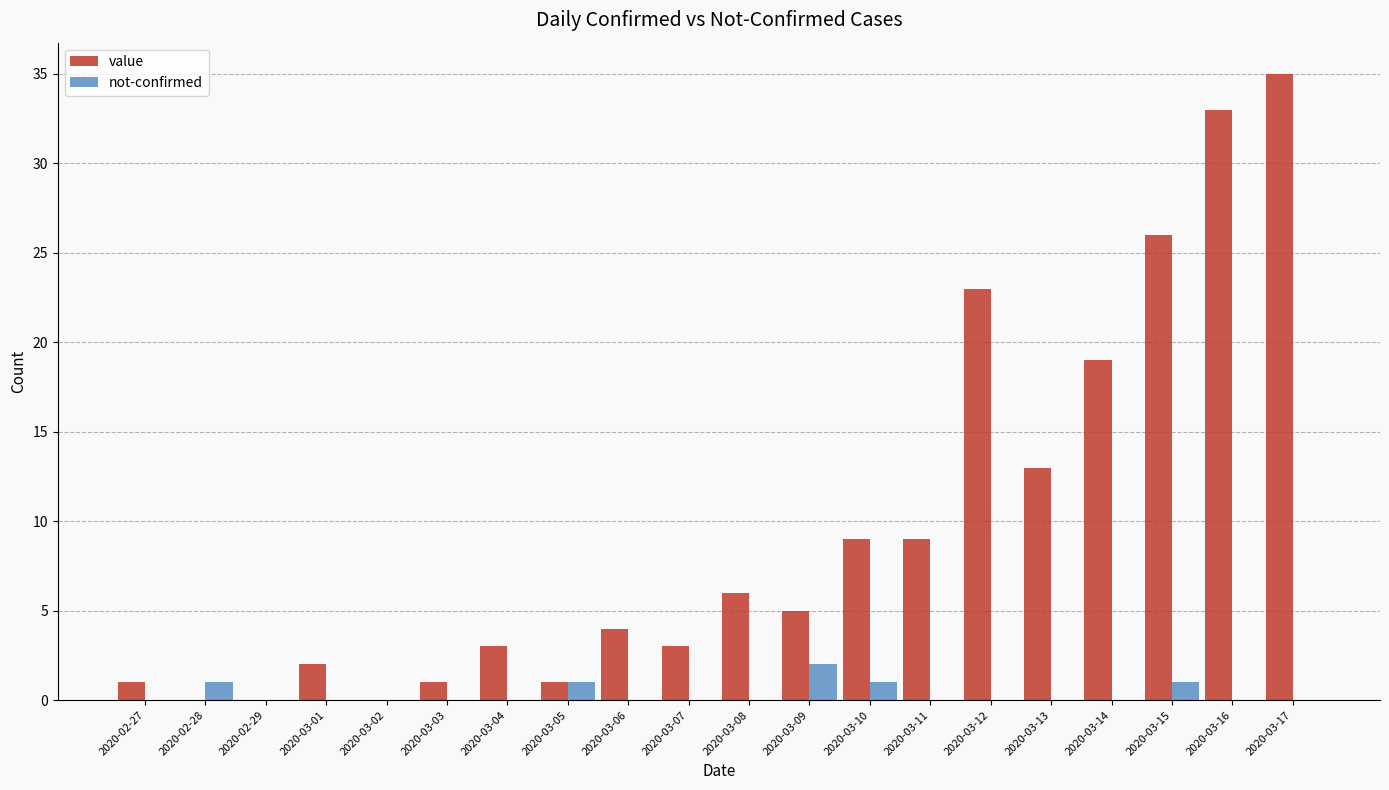

True or false: value has a value of 30 at 2020-03-14.

False